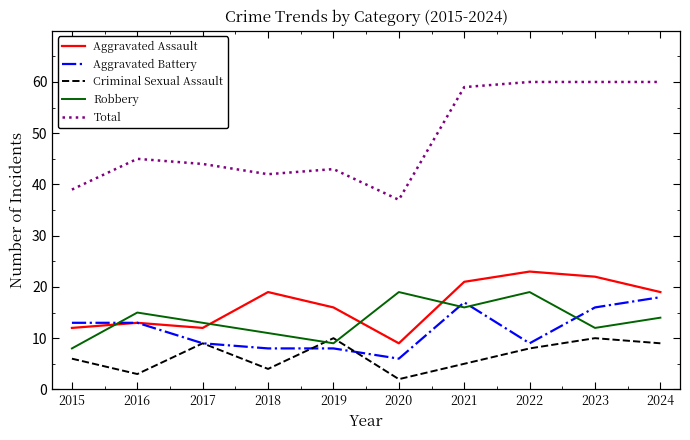

True or false: Robbery has more than 2 interior local peaks.

True